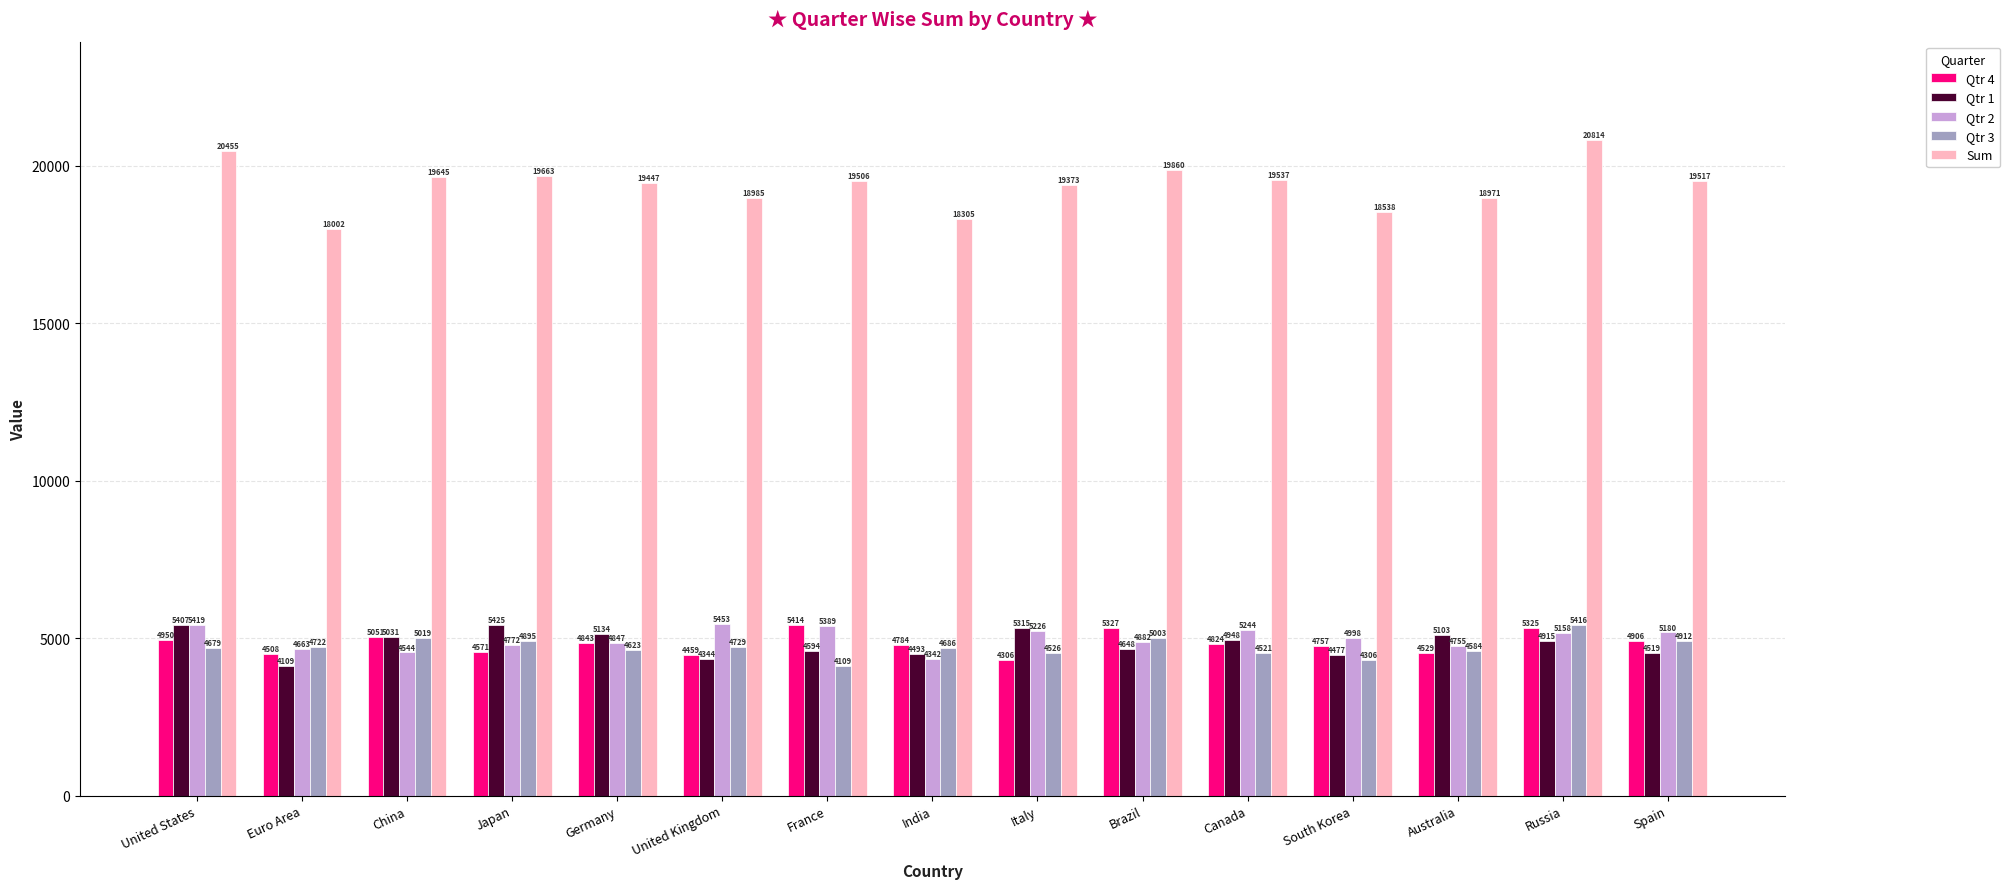

What is the label of the 13th bar from the left?

Australia